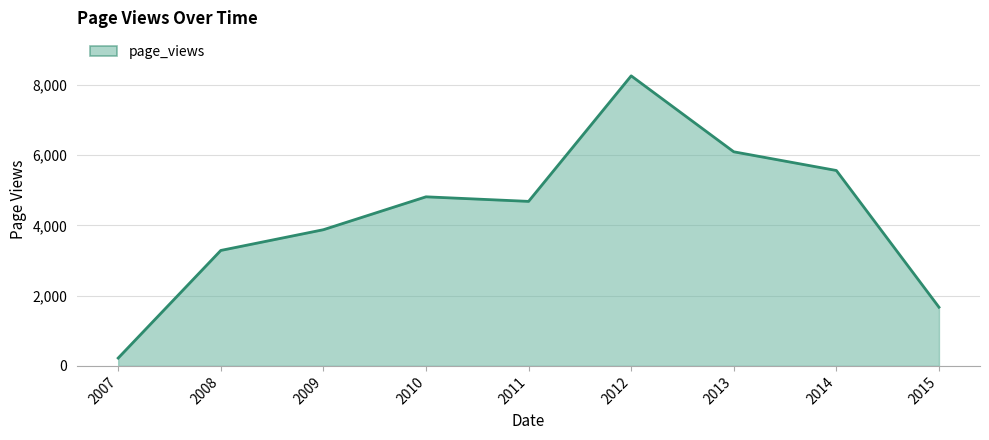

Is it true that the value at 2009 is 3875?

True